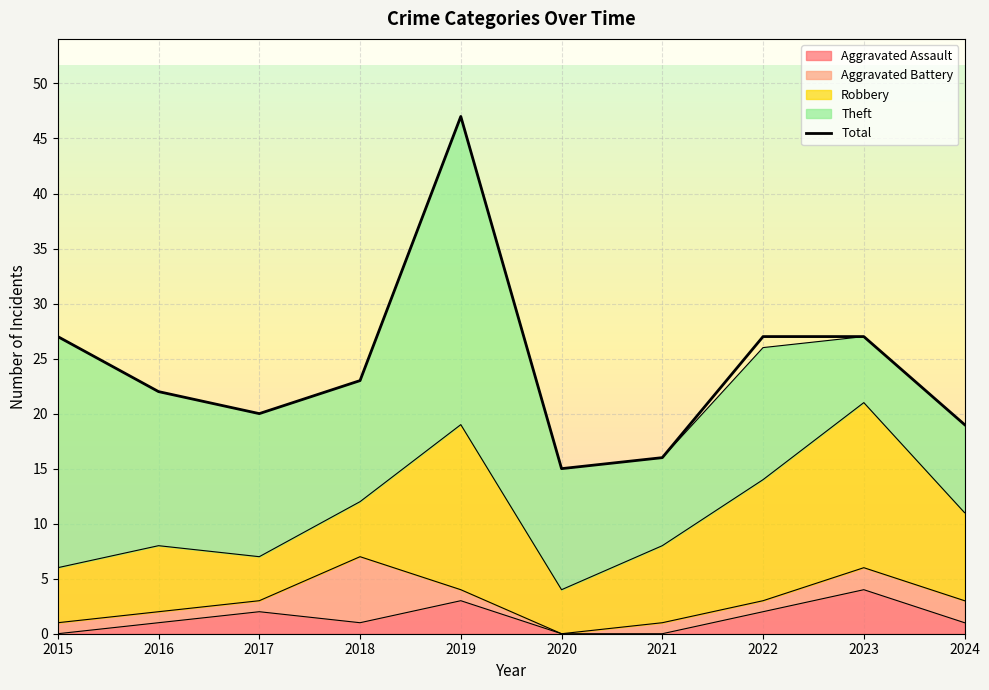

List the labels in order of value, smallest first.

2020, 2021, 2024, 2017, 2016, 2018, 2015, 2022, 2023, 2019